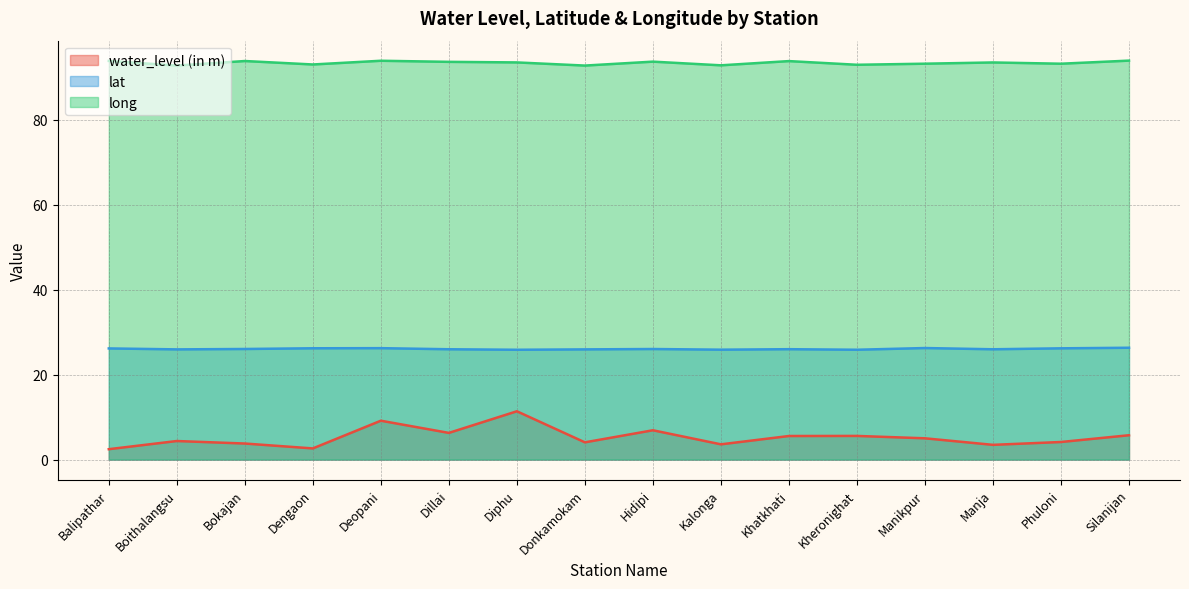

Reading right to left, what are all the values shown in this chart?

water_level (in m): 5.7	4.1	3.5	5.0	5.6	5.5	3.6	6.9	4.1	11.4	6.3	9.2	2.6	3.8	4.4	2.5
lat: 26.3	26.2	26.0	26.2	25.8	26.0	25.9	26.0	25.9	25.8	26.0	26.2	26.2	26.0	25.9	26.2
long: 93.9	93.1	93.4	93.2	92.9	93.8	92.8	93.6	92.7	93.5	93.6	93.8	93.0	93.8	92.7	93.8